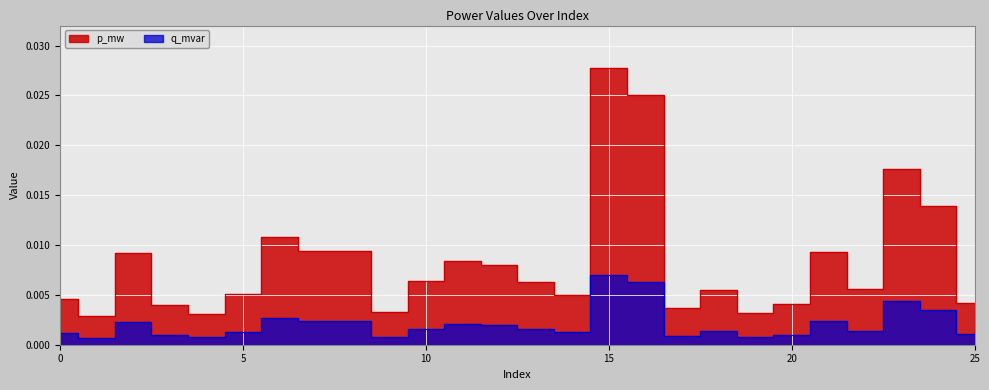

What is the sum of all p_mw values?

0.2